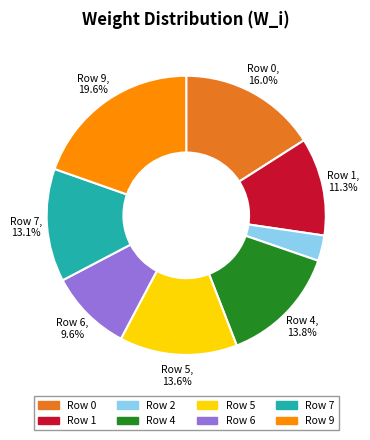

Does Row 6 account for over 50% of the chart?

No